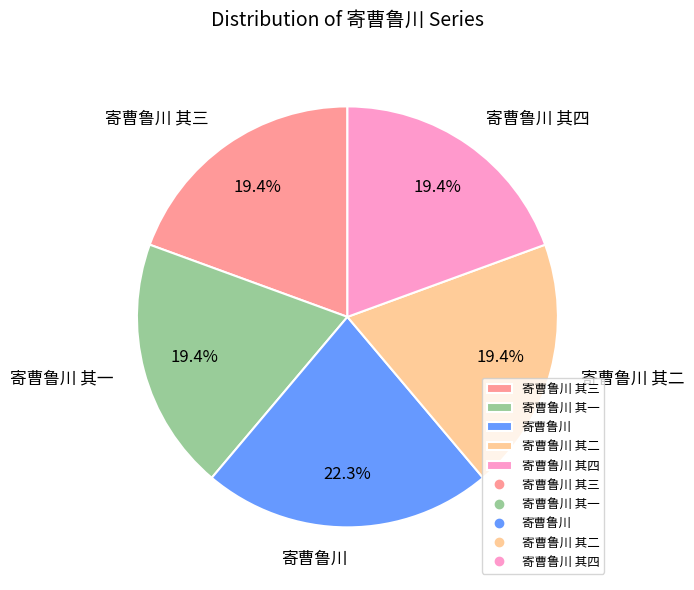

Is 寄曹鲁川 其三 the majority of the pie?

No